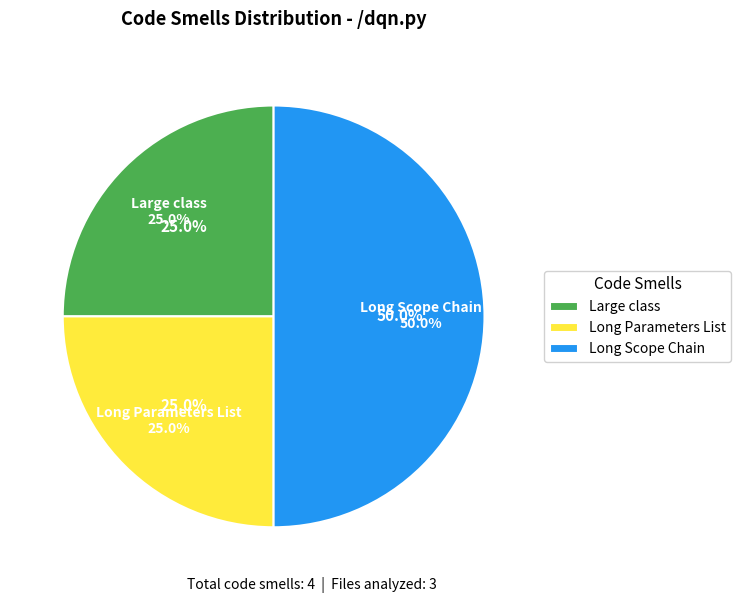

To the nearest percent, what portion does Long Parameters List represent?

25%